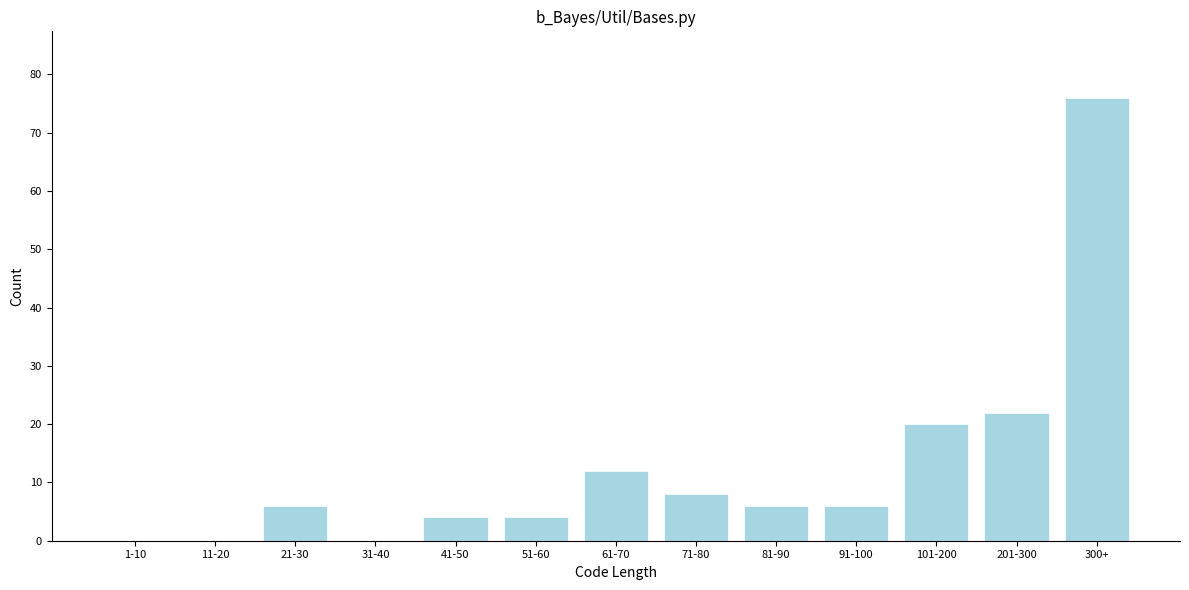

Reading left to right, transcribe all the data shown in this chart.

1-10=0	11-20=0	21-30=6	31-40=0	41-50=4	51-60=4	61-70=12	71-80=8	81-90=6	91-100=6	101-200=20	201-300=22	300+=76